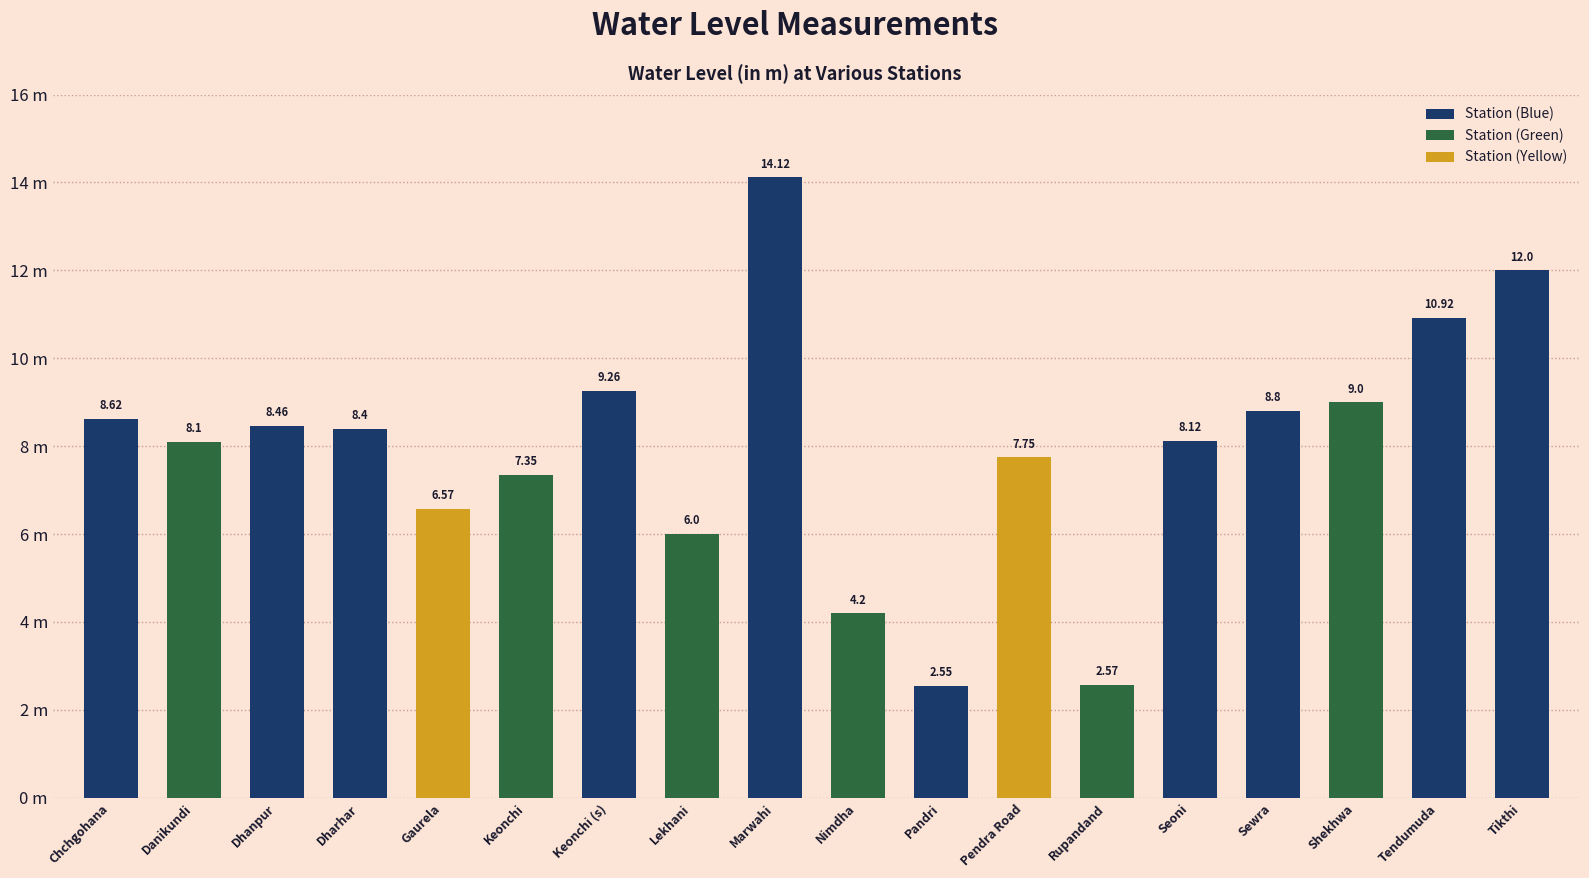

What is the label of the 5th bar from the right?

Seoni